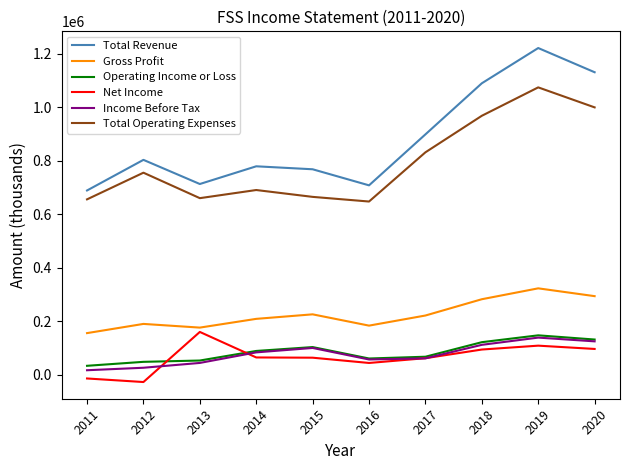

At which label is Total Operating Expenses closest to 860800?

2017